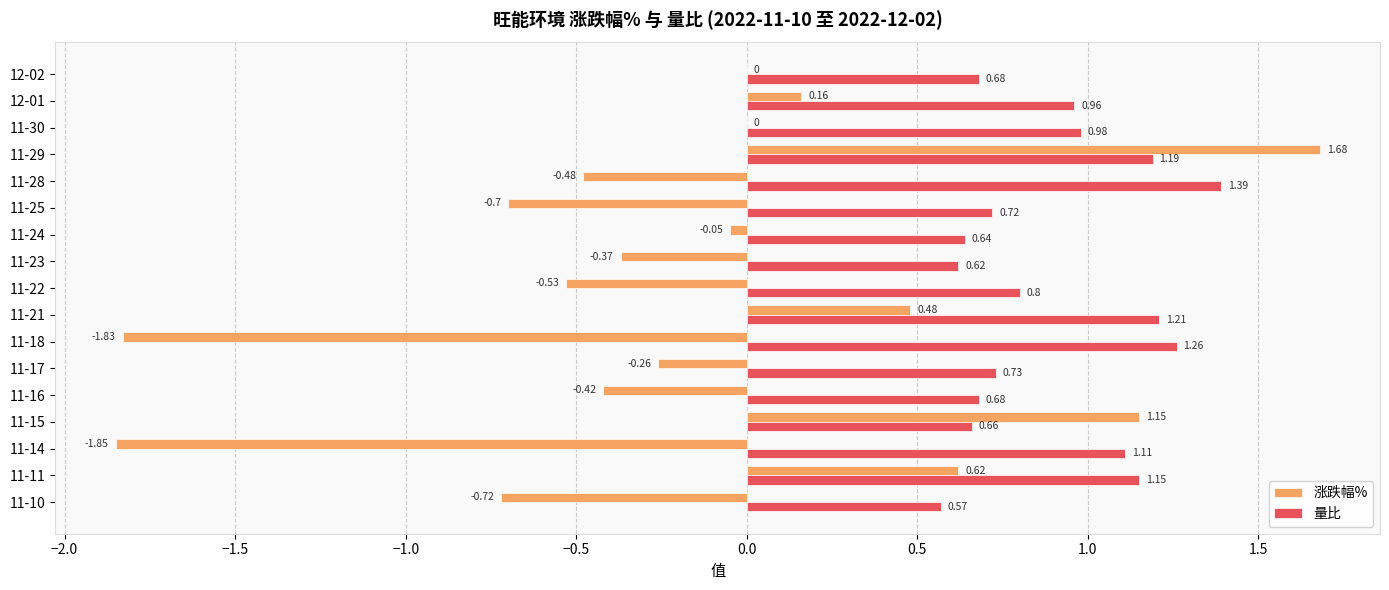

What is the sum of the 量比 values at 11-18 and 11-17?

2.0